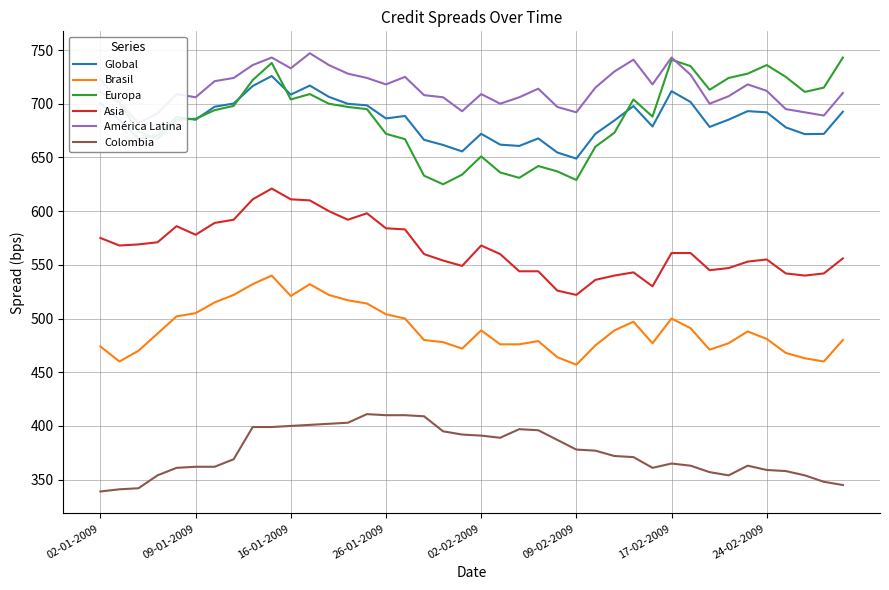

Which series has the largest total across all categories?

América Latina